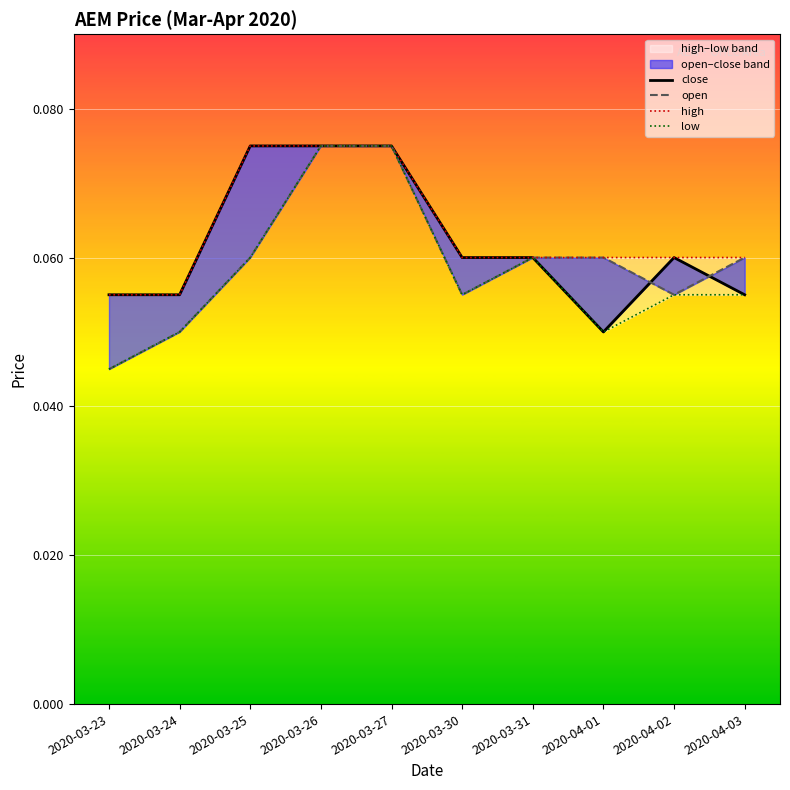

True or false: open and high cross at least once.

False